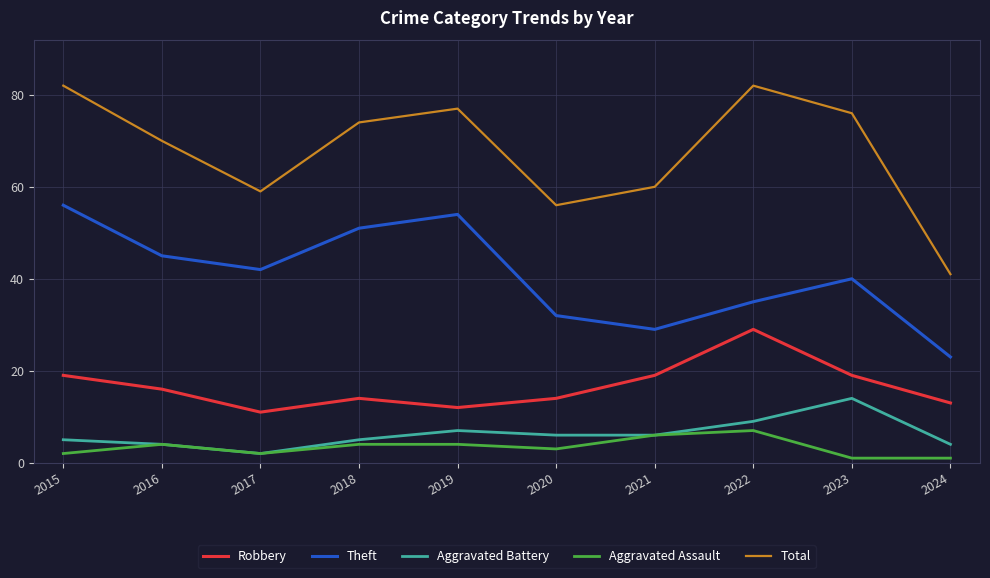

Which series has the widest spread of values?

Total